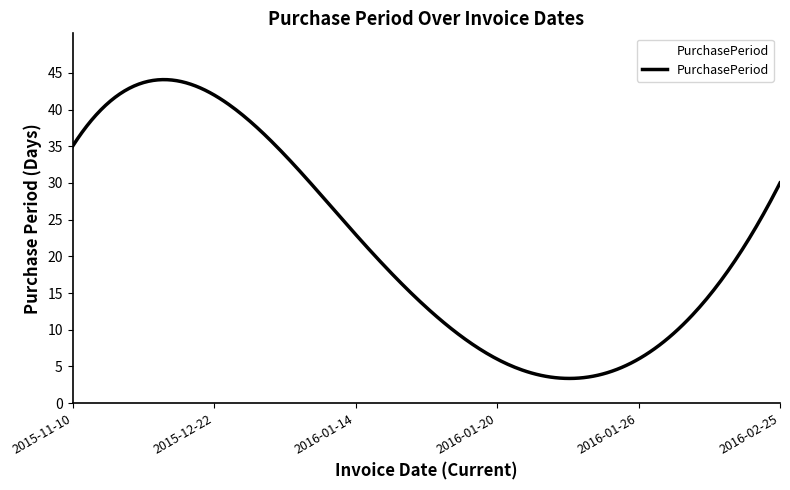

What is the difference between the maximum and minimum values?

40.7